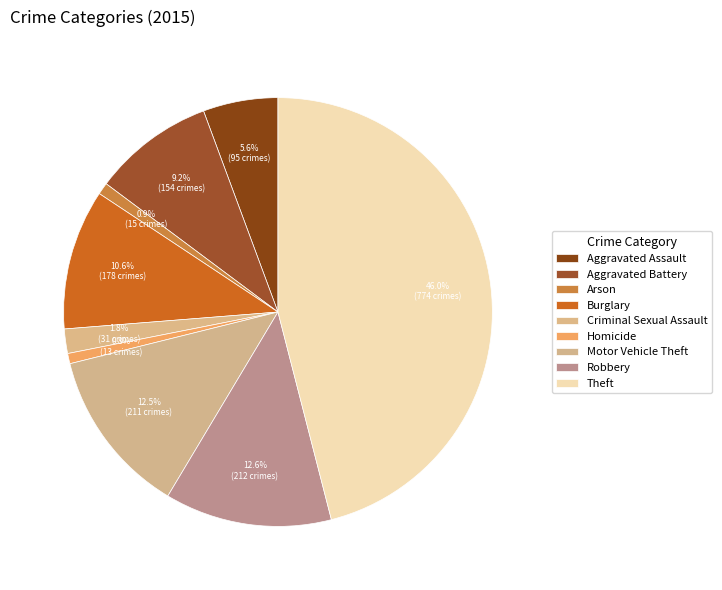

How many slices are in this pie chart?

9